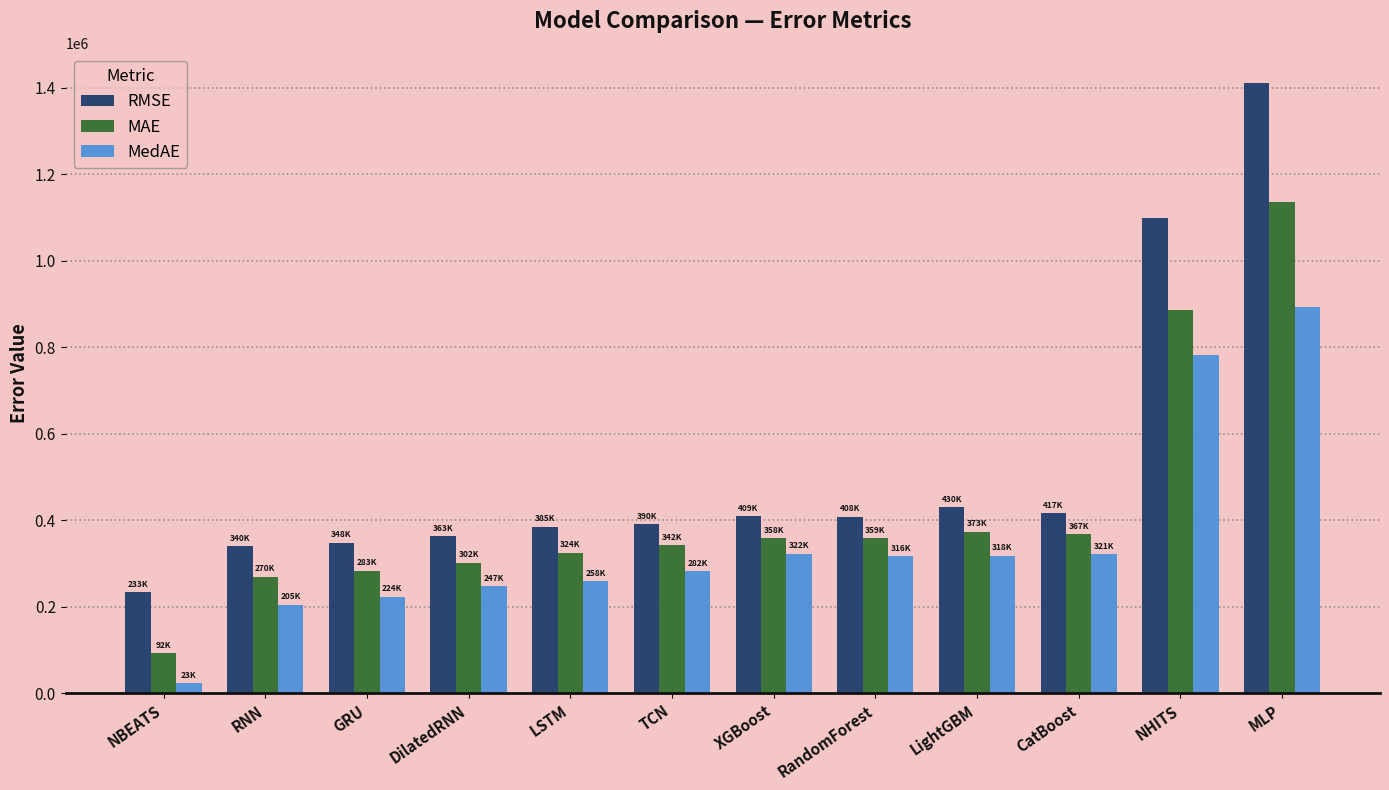

What is the total value across all series at DilatedRNN?

911893.0